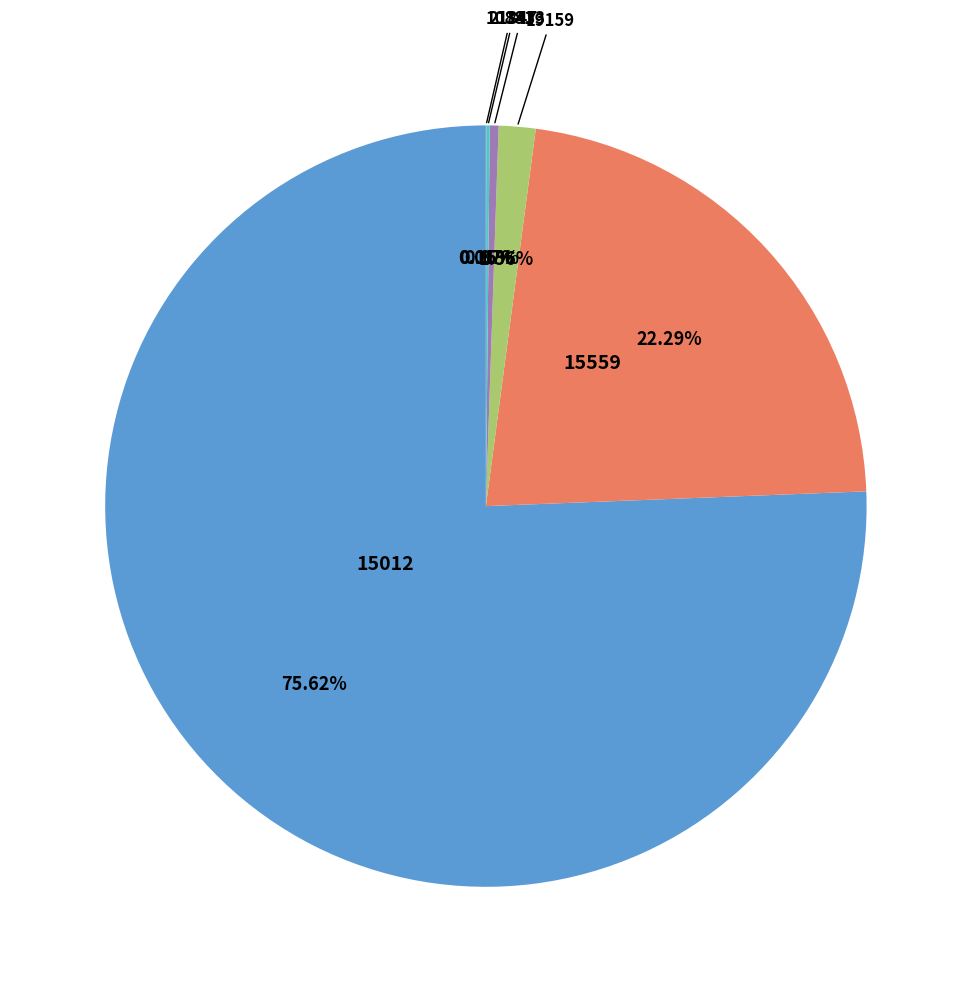

Count the number of slices in the pie.

7